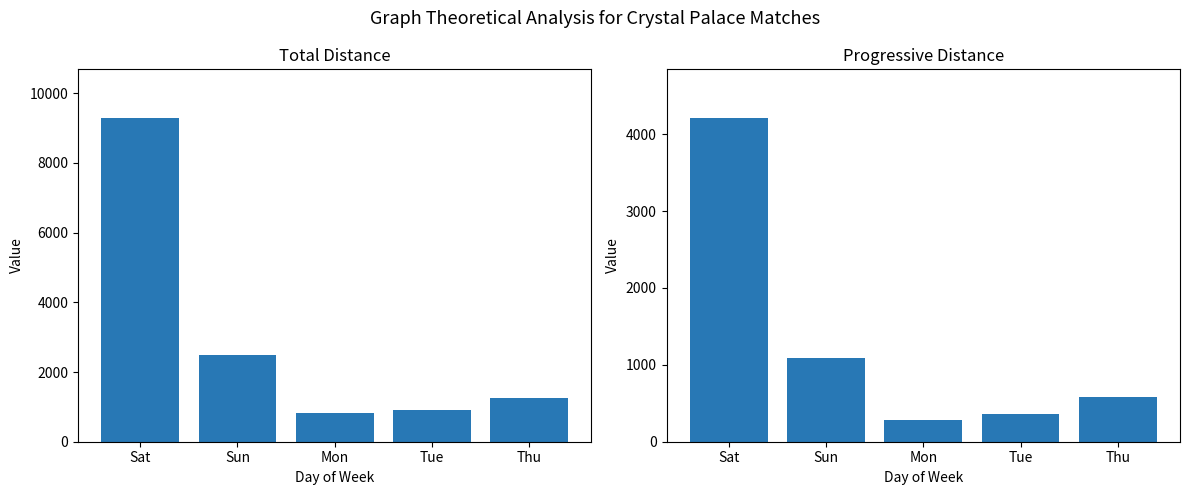

What is the difference between the second highest and minimum values in the PrgDist series?

804